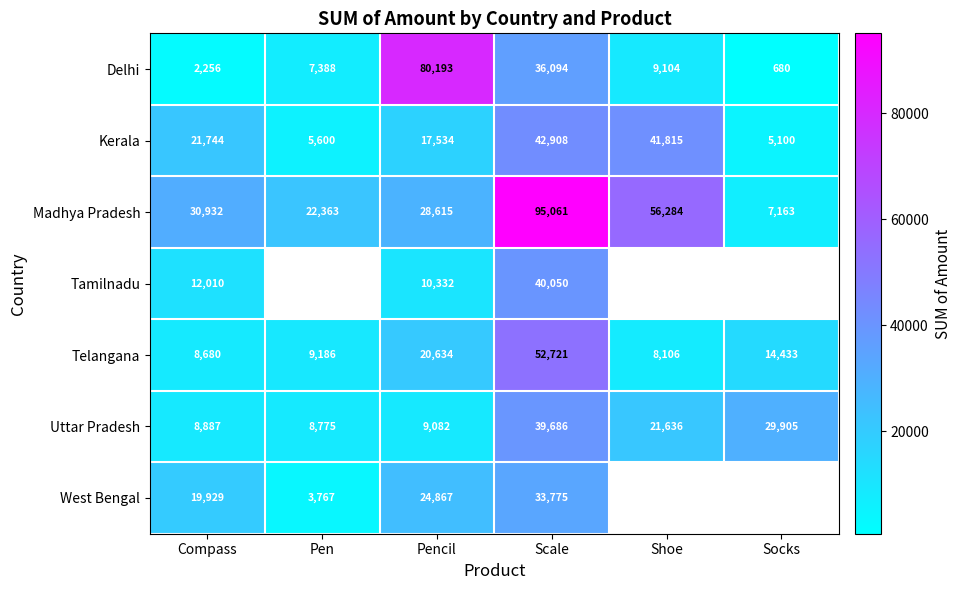

How many values in the Delhi series are below 9104?

3